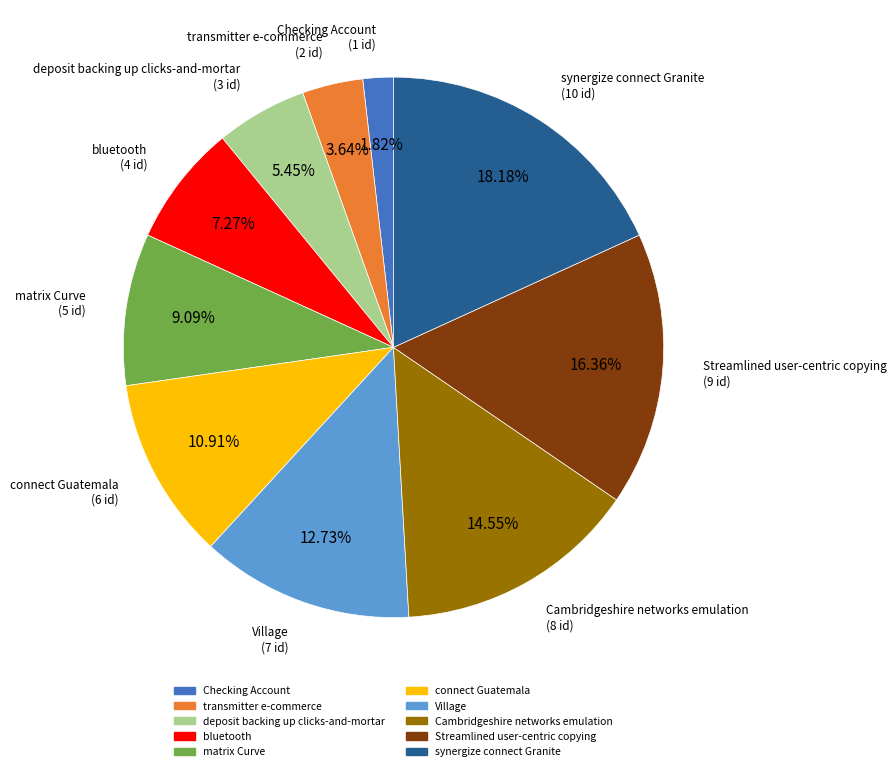

To the nearest percent, what percentage of the pie is Checking Account?

2%